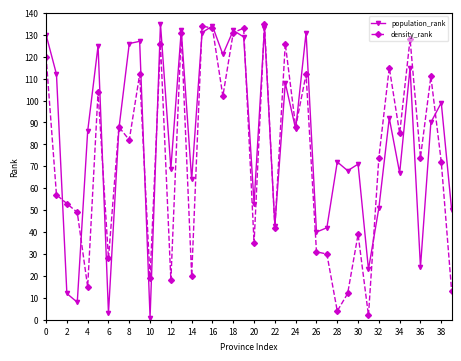

List the series in order of their overall mean, highest first.

population_rank, density_rank